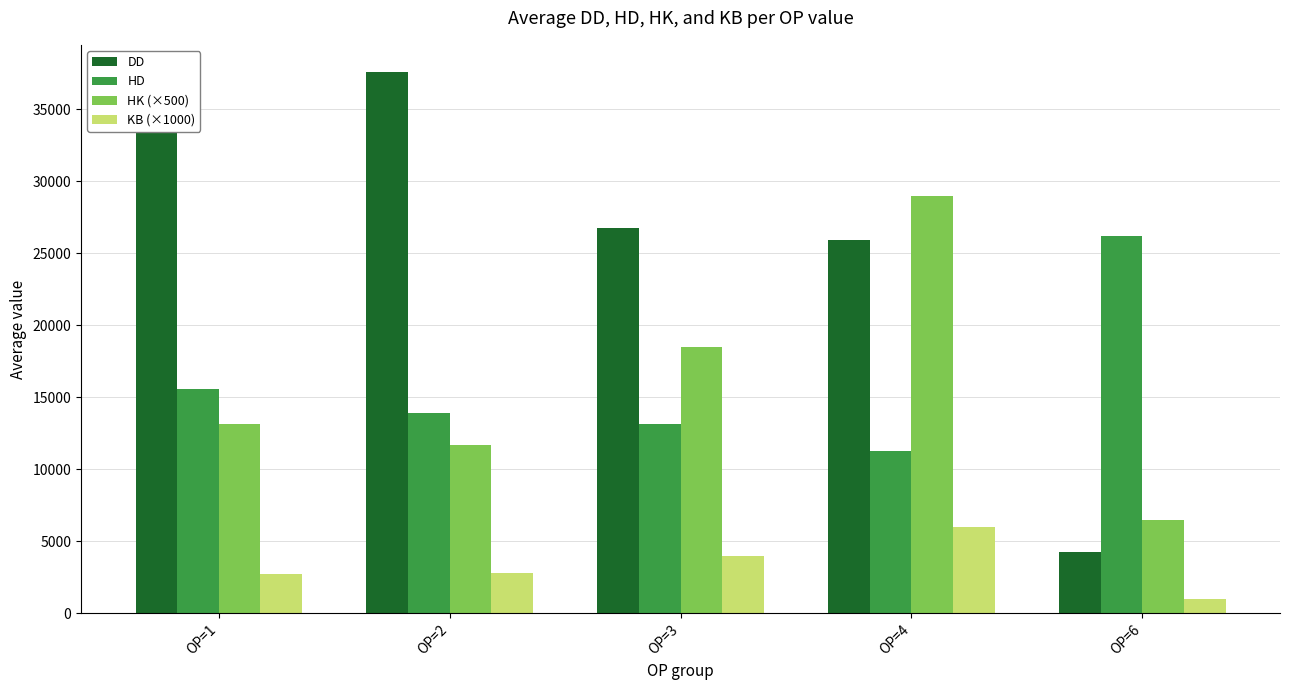

Rank the series at OP=2 from highest to lowest value.

DD, HD, HK (×500), KB (×1000)